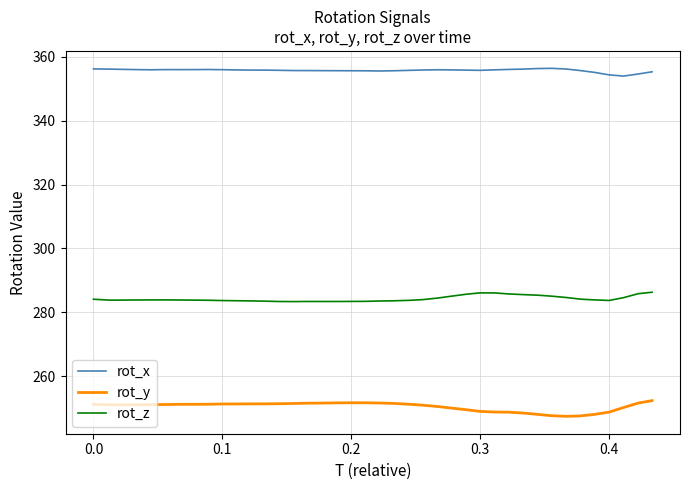

Which series has the largest total across all categories?

rot_x